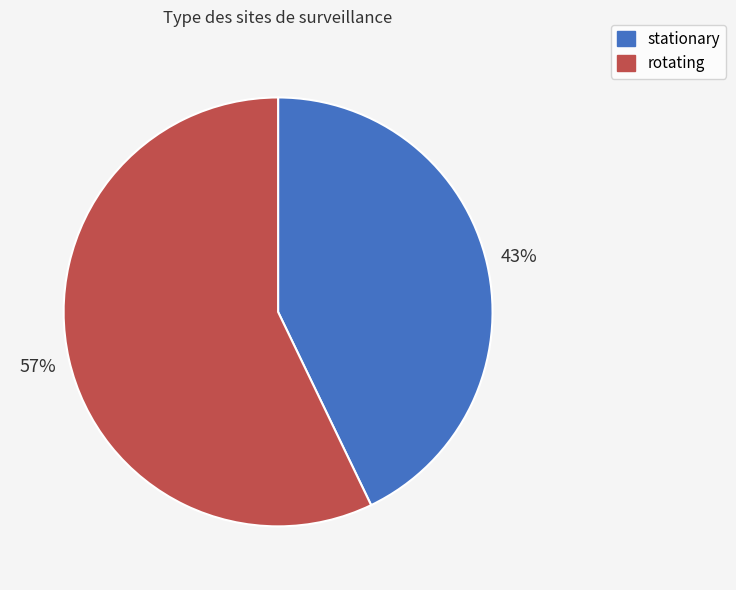

Which has a higher value, stationary or rotating?

rotating